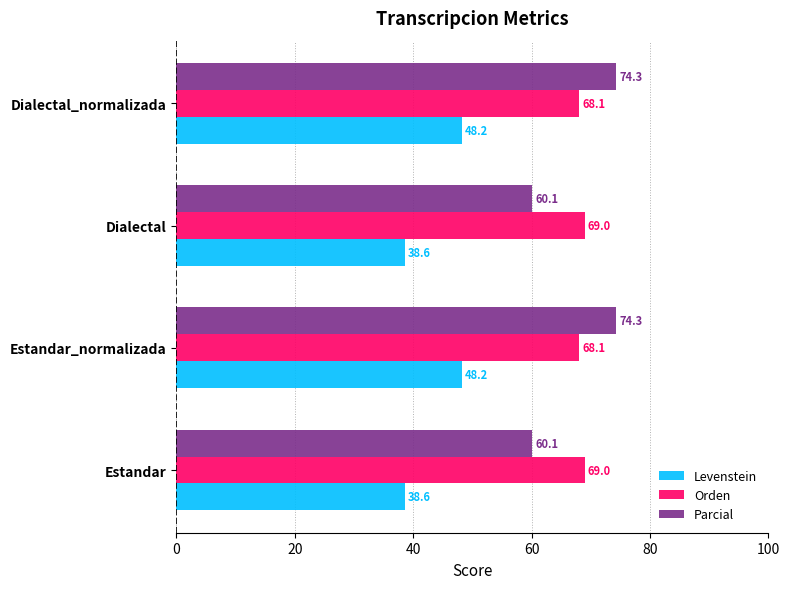

What is the approximate value of Orden at Estandar_normalizada?

68.1